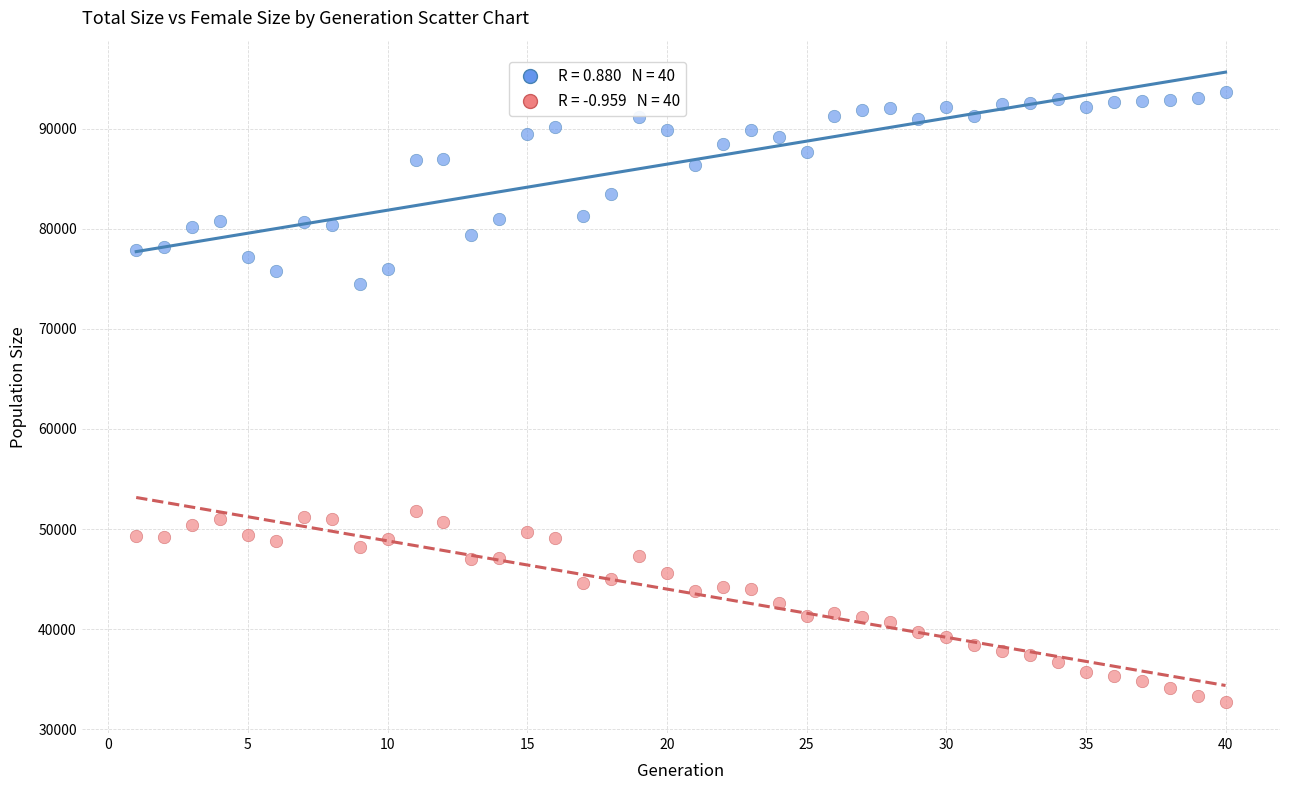

Across all data points, what is the range of X values (max minus min)?

39